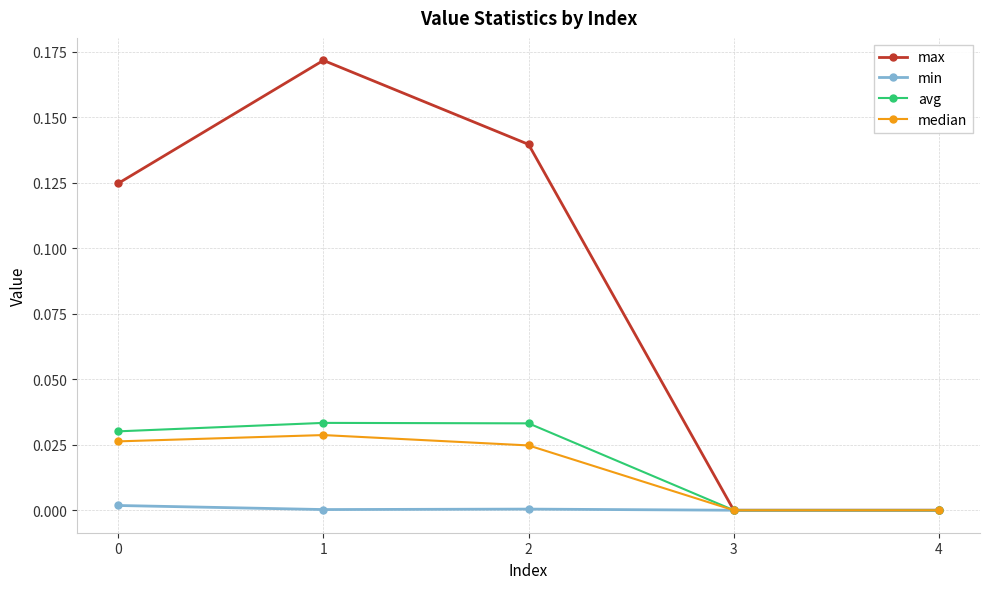

True or false: min has a value of 0.0 at 2.

True